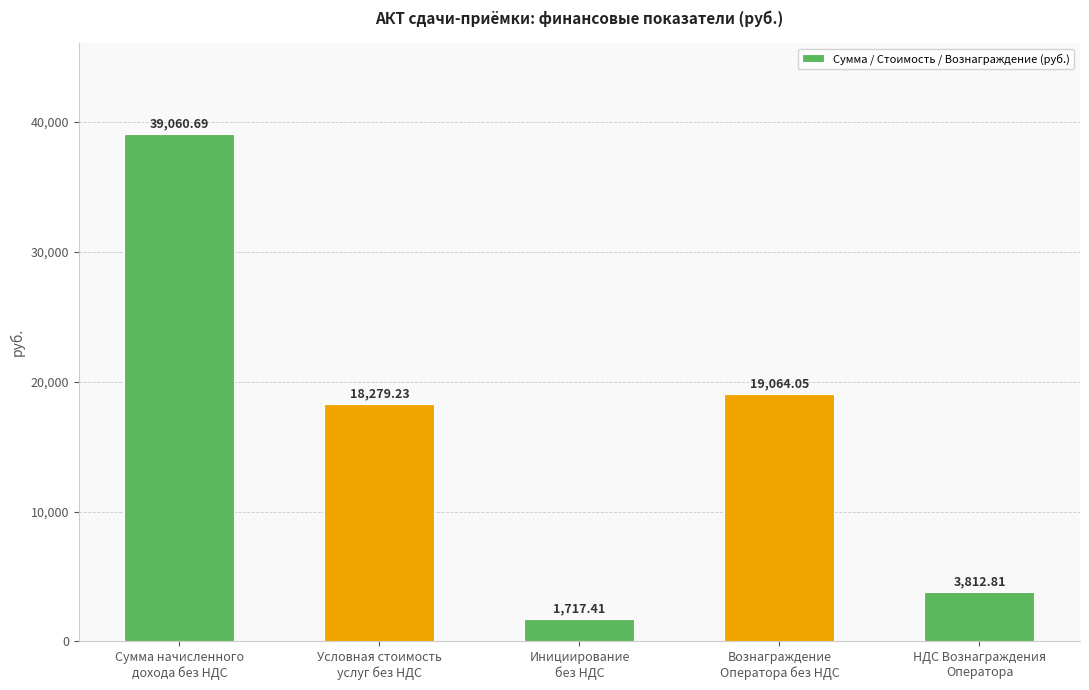

Does the chart contain stacked bars?

No